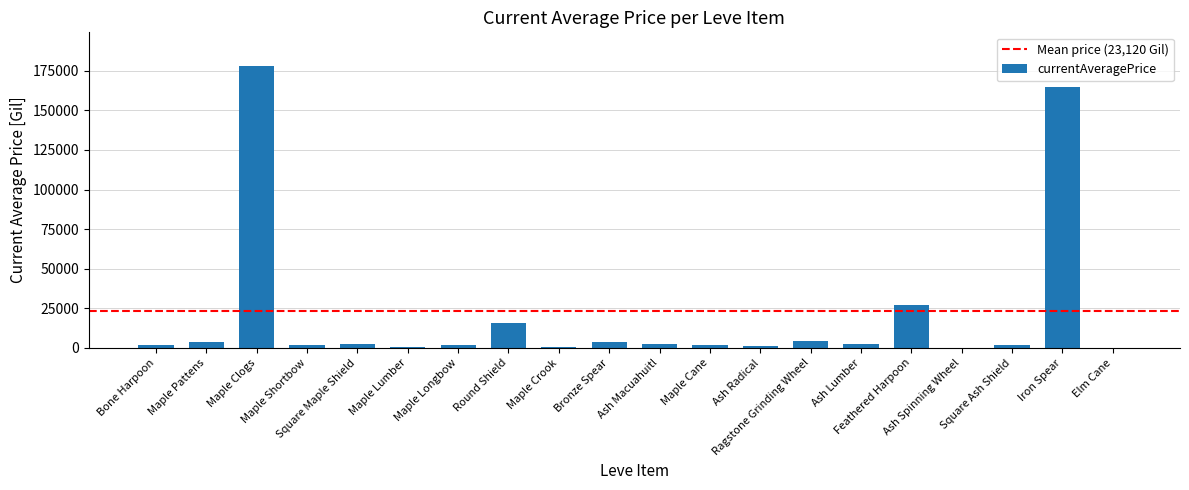

What is the greatest value displayed?

177916.7